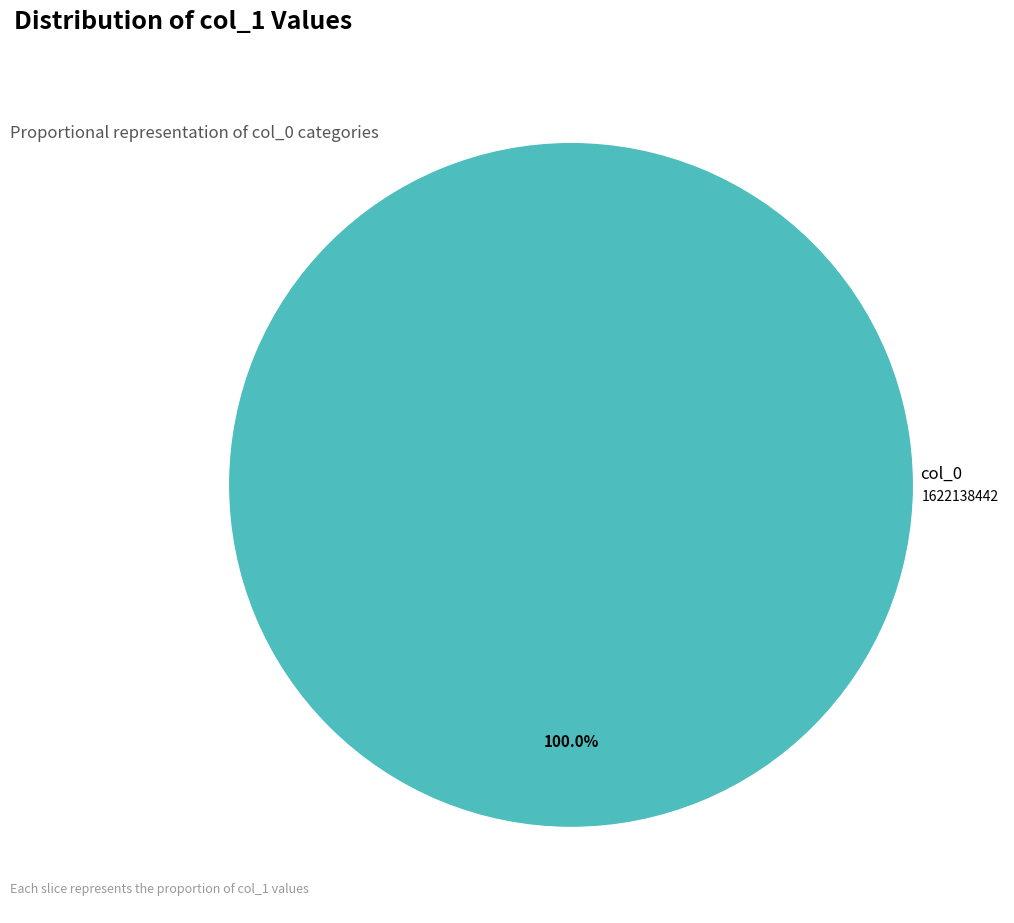

Does any single category account for the majority?

Yes